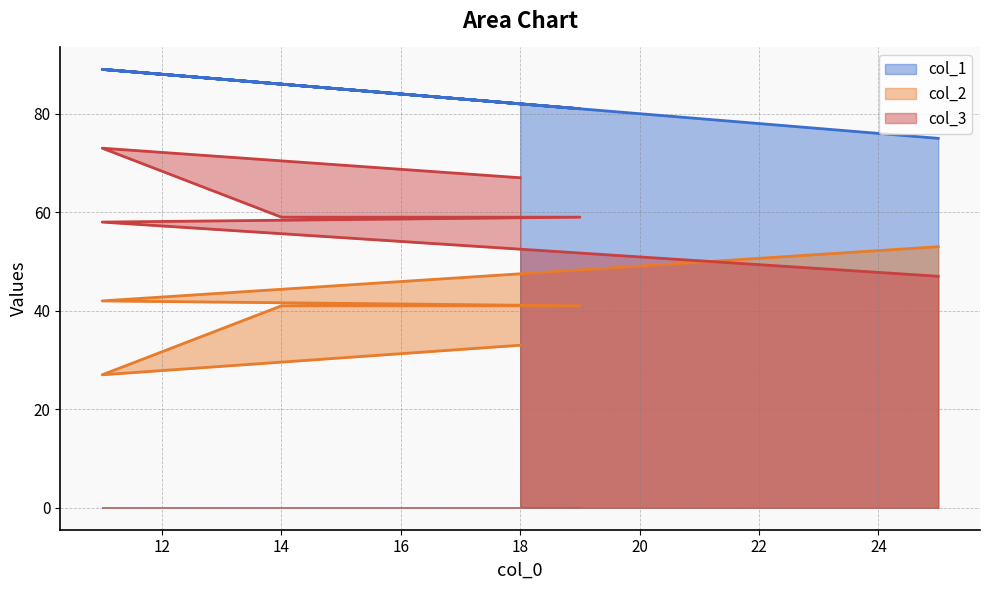

Does the chart have visible grid lines?

Yes